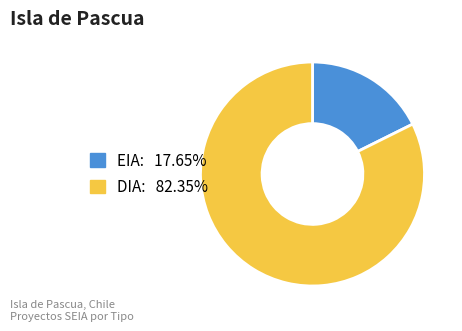

Do EIA and DIA together represent more than half of the pie?

Yes